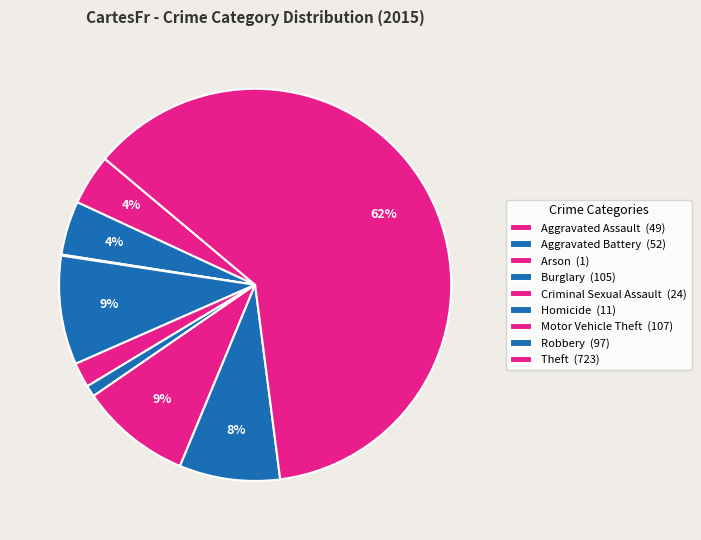

Is the sum of Aggravated Battery and Robbery greater than half?

No